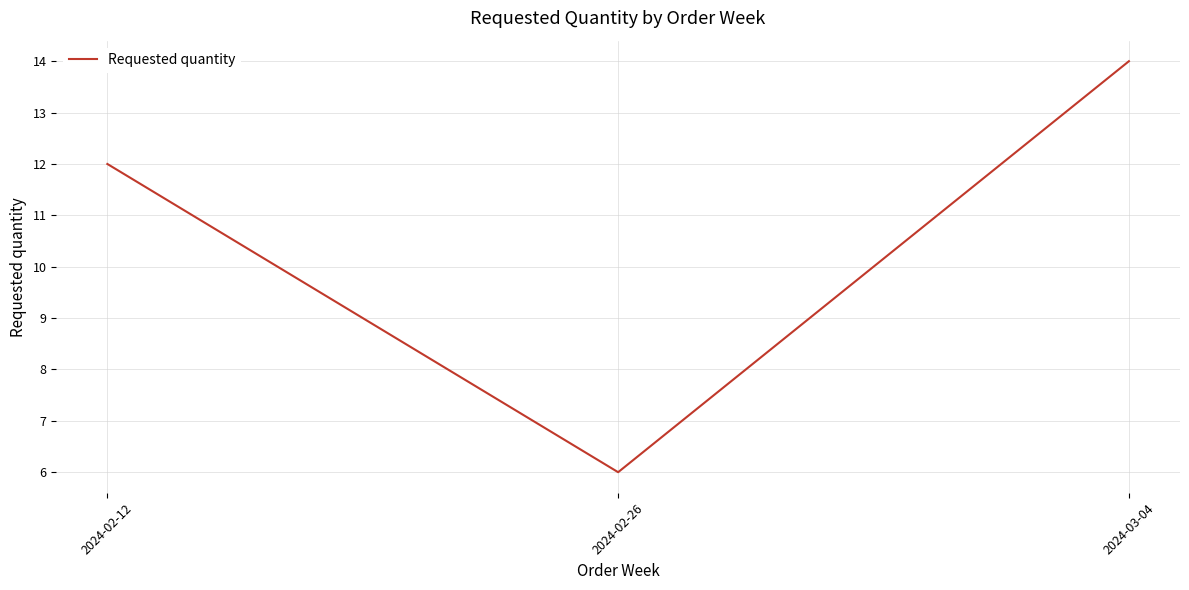

How many values are below 12?

1